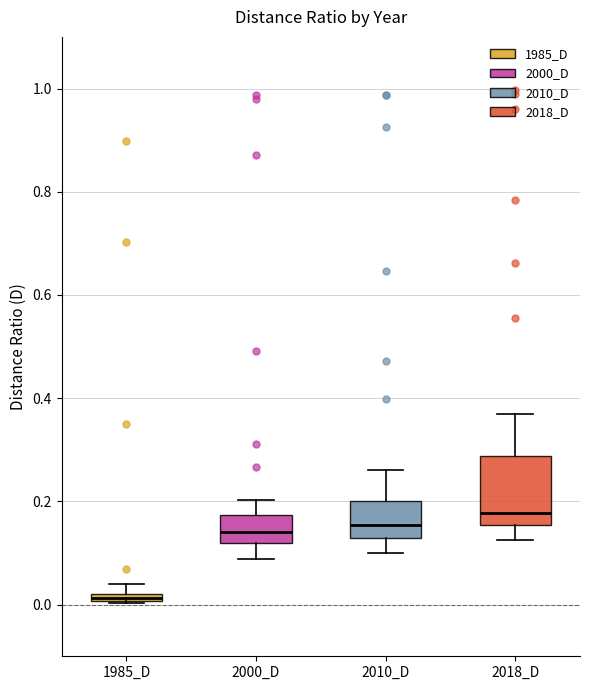

Where does the lower whisker of the box for 2000_D end on the y-axis? The values are not printed on the chart, so give them approximately, as read against the axis.

0.08